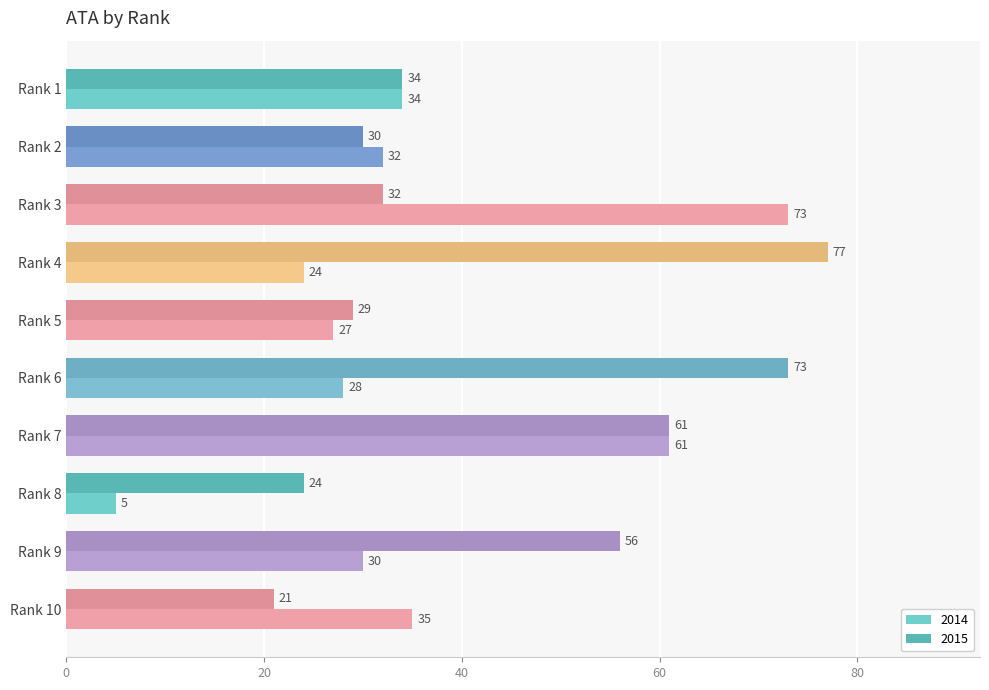

Rank the series by their average value, from lowest to highest.

2014, 2015